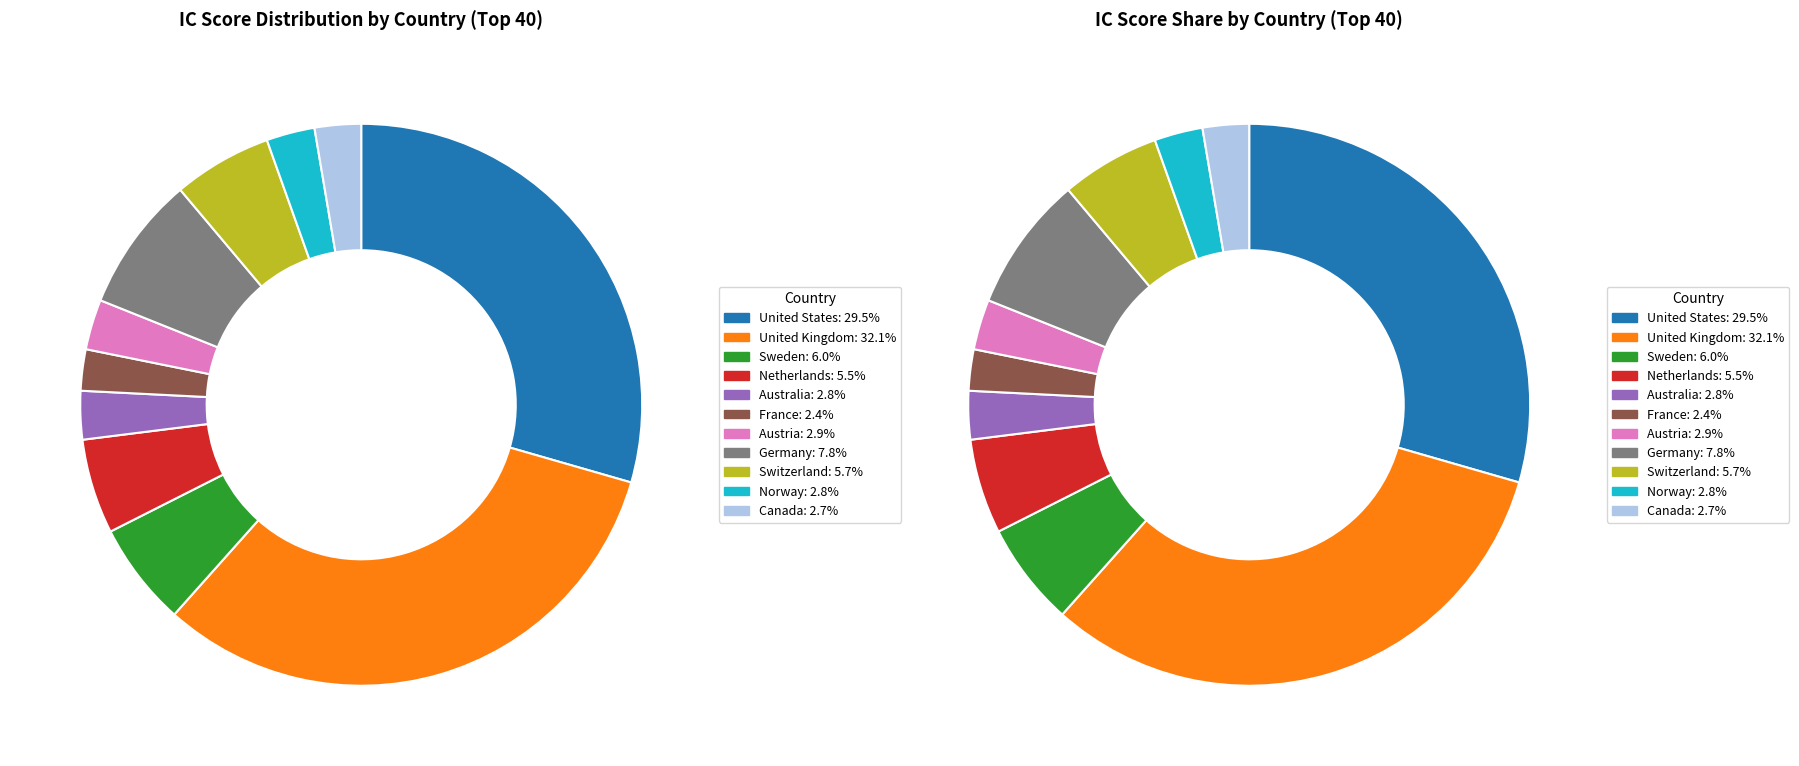

To the nearest percent, what portion does Netherlands represent?

5%